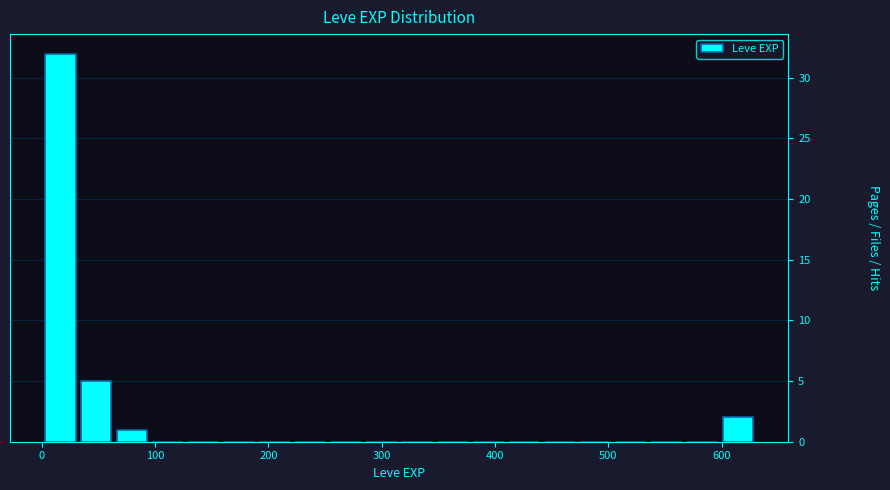

Around what value on the x-axis is the tallest bar? Give the approximate position of its centre, as read against the axis.

20